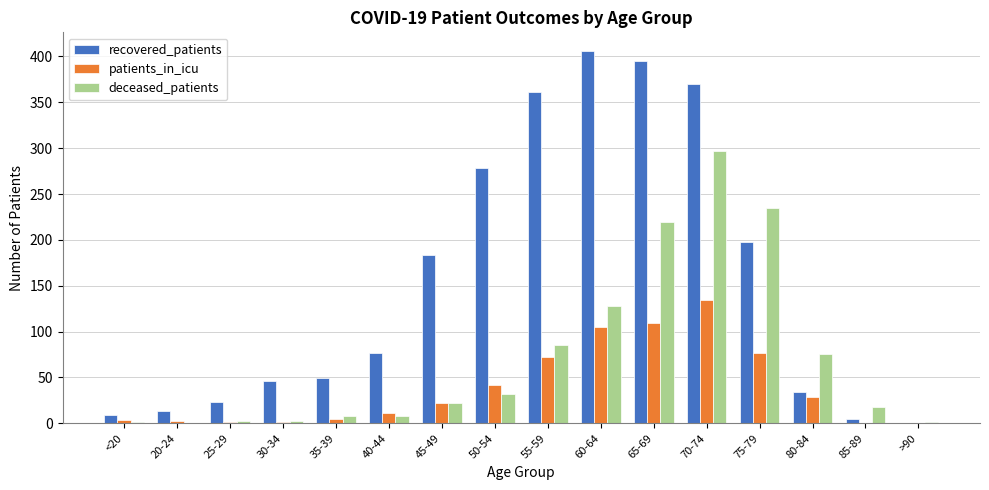

What is the difference between the recovered_patients values at 30-34 and 80-84?

12